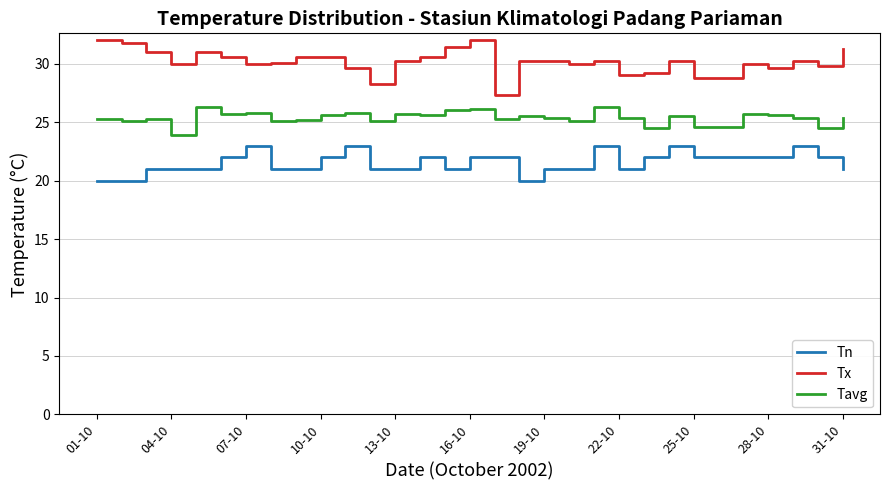

True or false: Tn and Tx cross at least once.

False